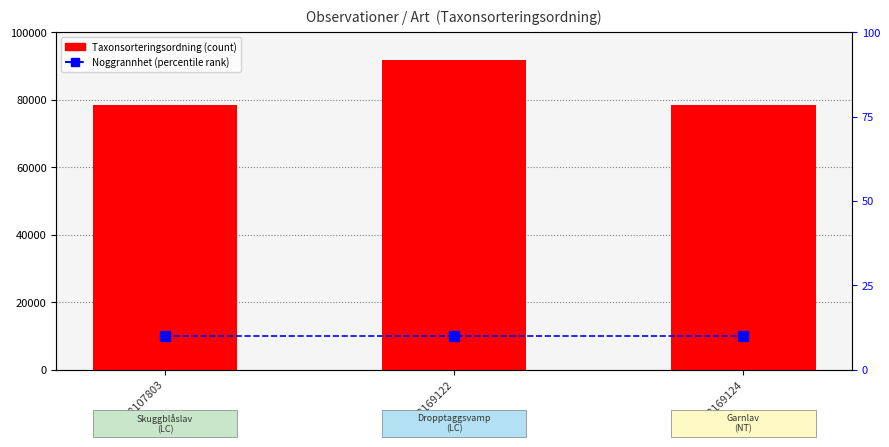

What is the difference between the highest and lowest values at 118169122?

91769